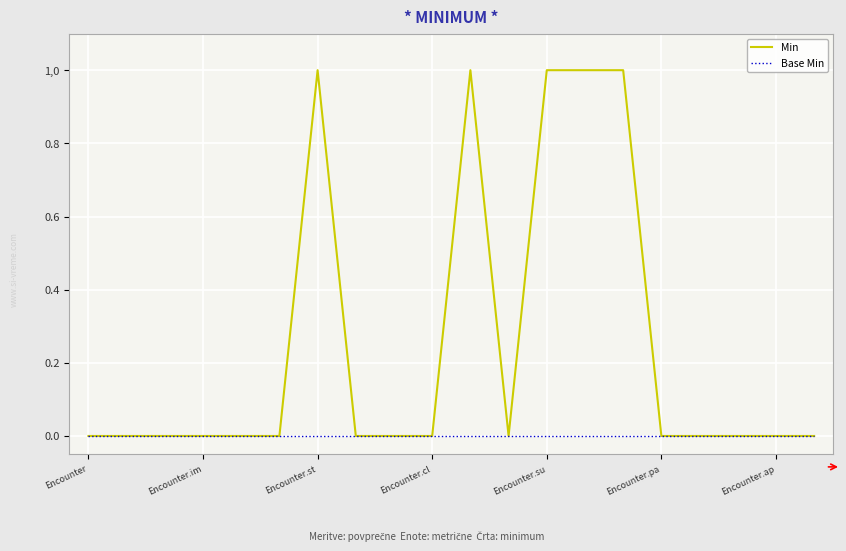

True or false: Base Min has more than 0 interior local peaks.

False